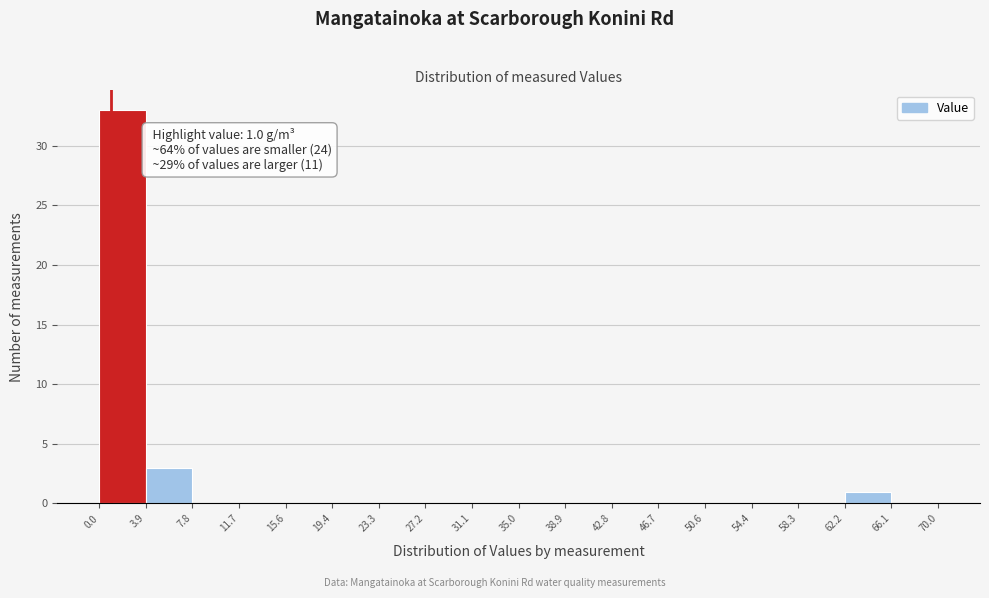

Which range on the x-axis has the tallest bar?

0.0 to 3.9